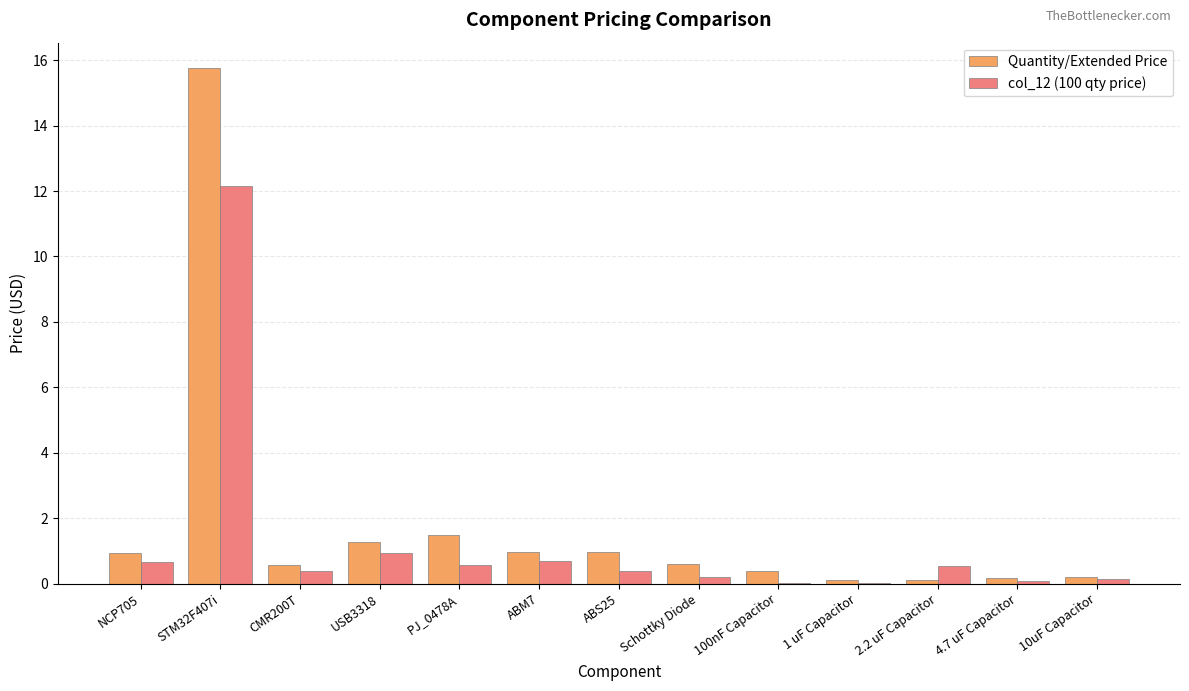

What is the sum of all Quantity/Extended Price values?

23.5